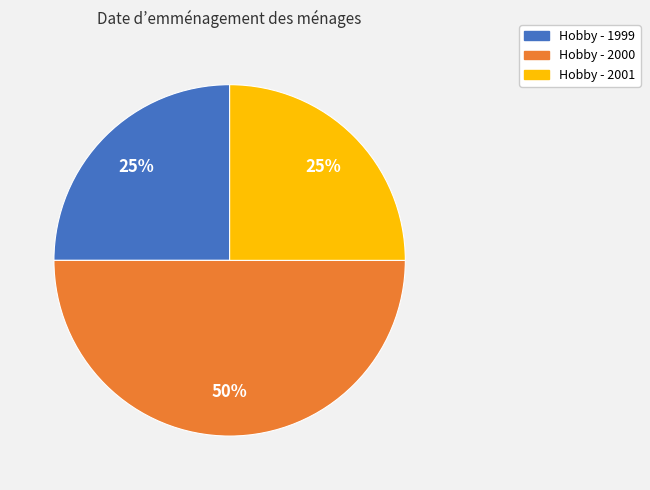

How many segments does this pie chart have?

3